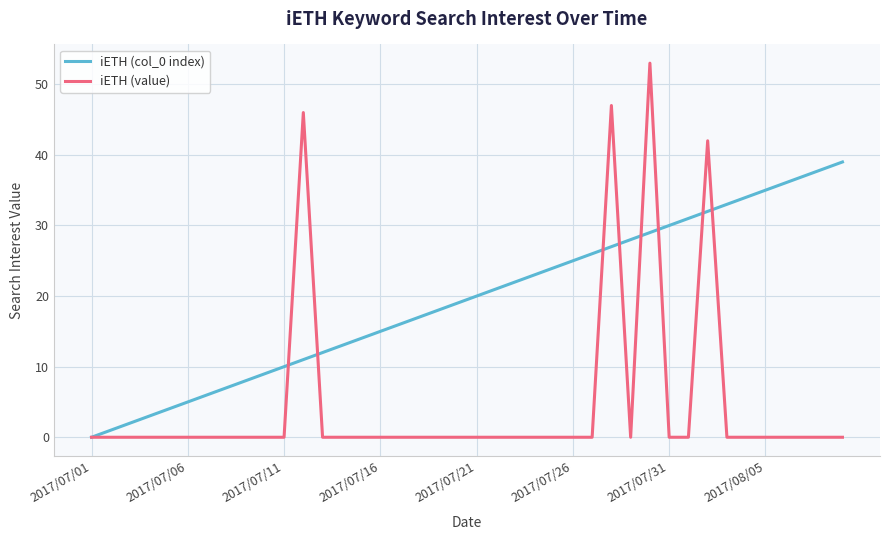

What is the difference between the maximum and minimum values in the iETH (value) series?

53